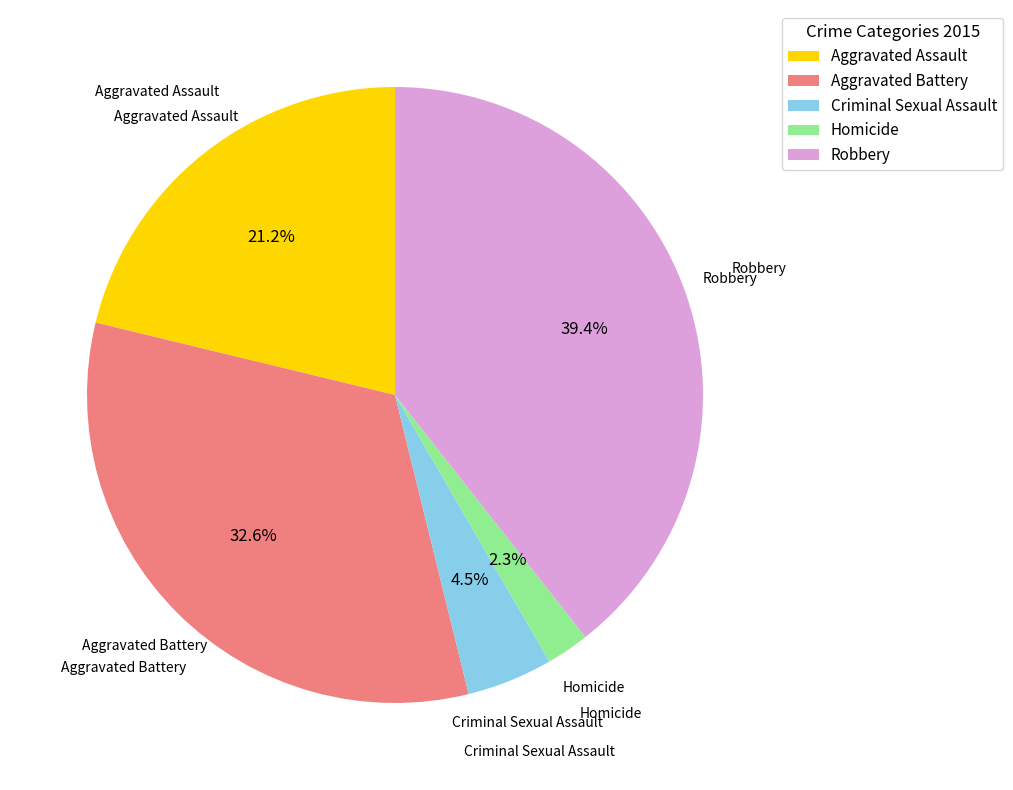

Combined, do Robbery and Homicide account for over 50%?

No